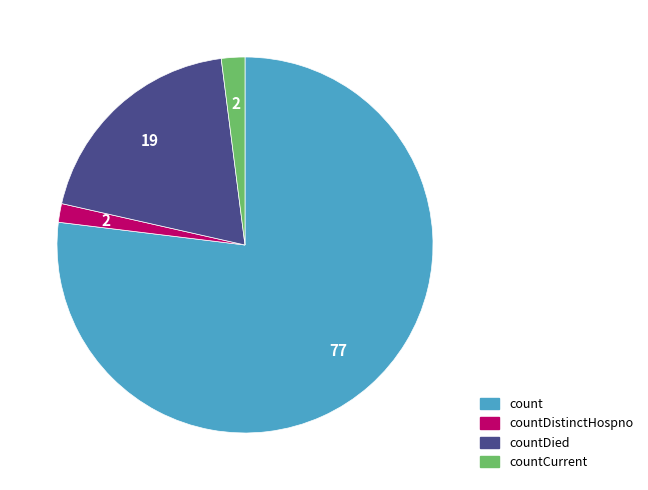

Is there a majority slice in this chart?

Yes